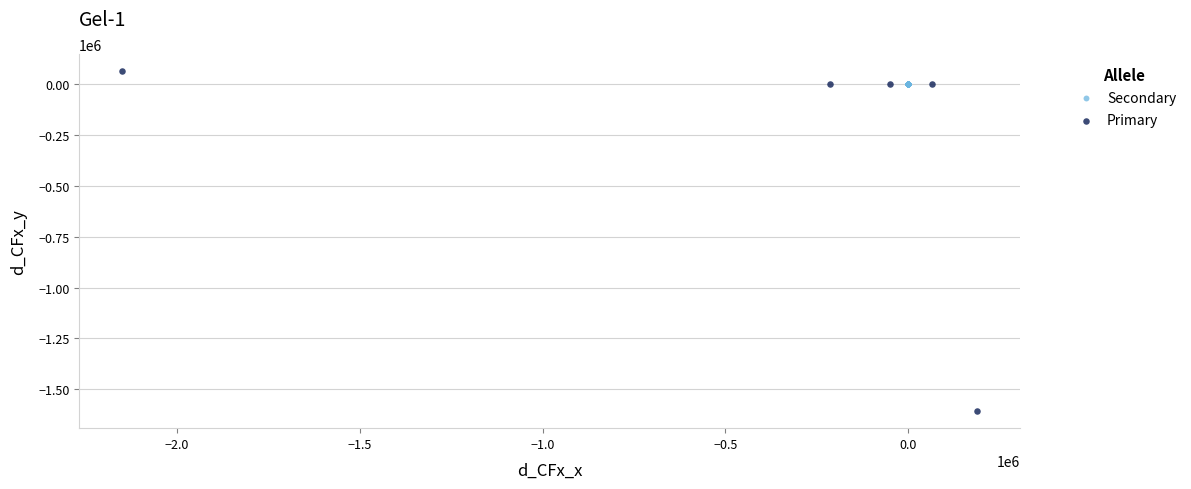

Which series has the largest Y range (max minus min)?

Primary